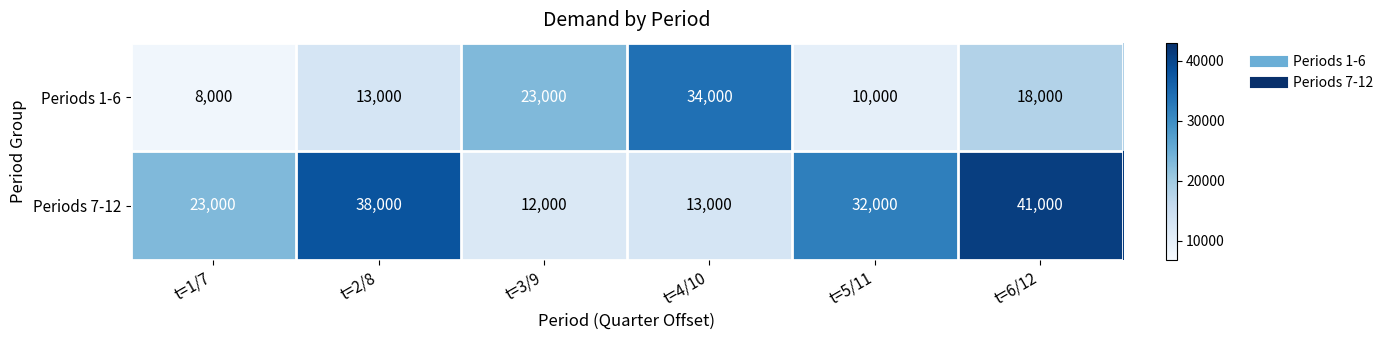

True or false: Periods 7-12 has a value of 23000 at t=1/7.

True